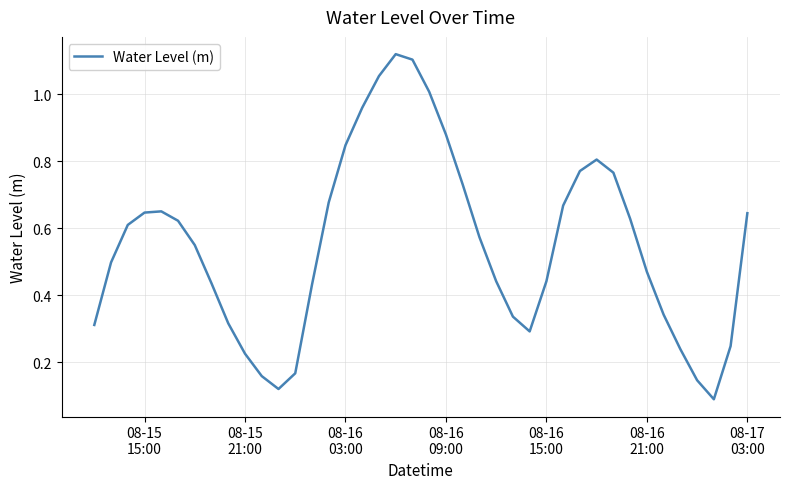

Does the chart display data point markers on the line(s)?

No